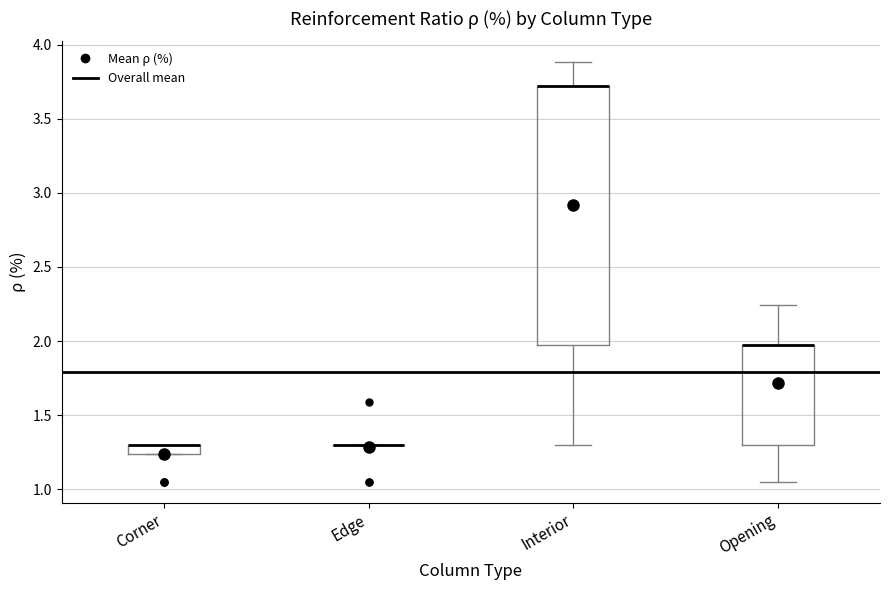

Where is the lower edge of the box for Corner on the y-axis? The values are not printed on the chart, so give them approximately, as read against the axis.

1.25